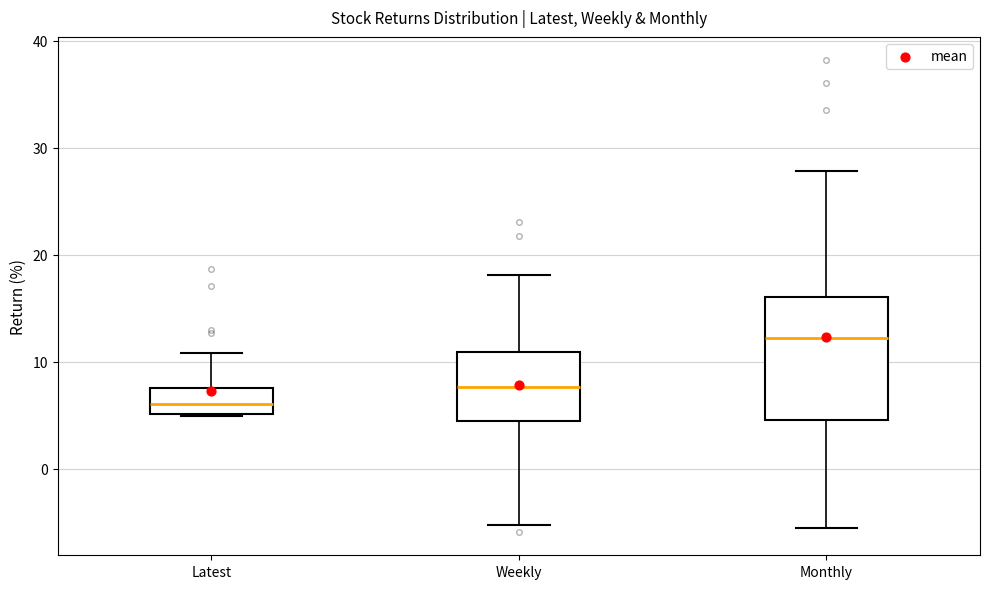

Comparing the boxes themselves (not the whiskers), which one is the tallest?

Monthly